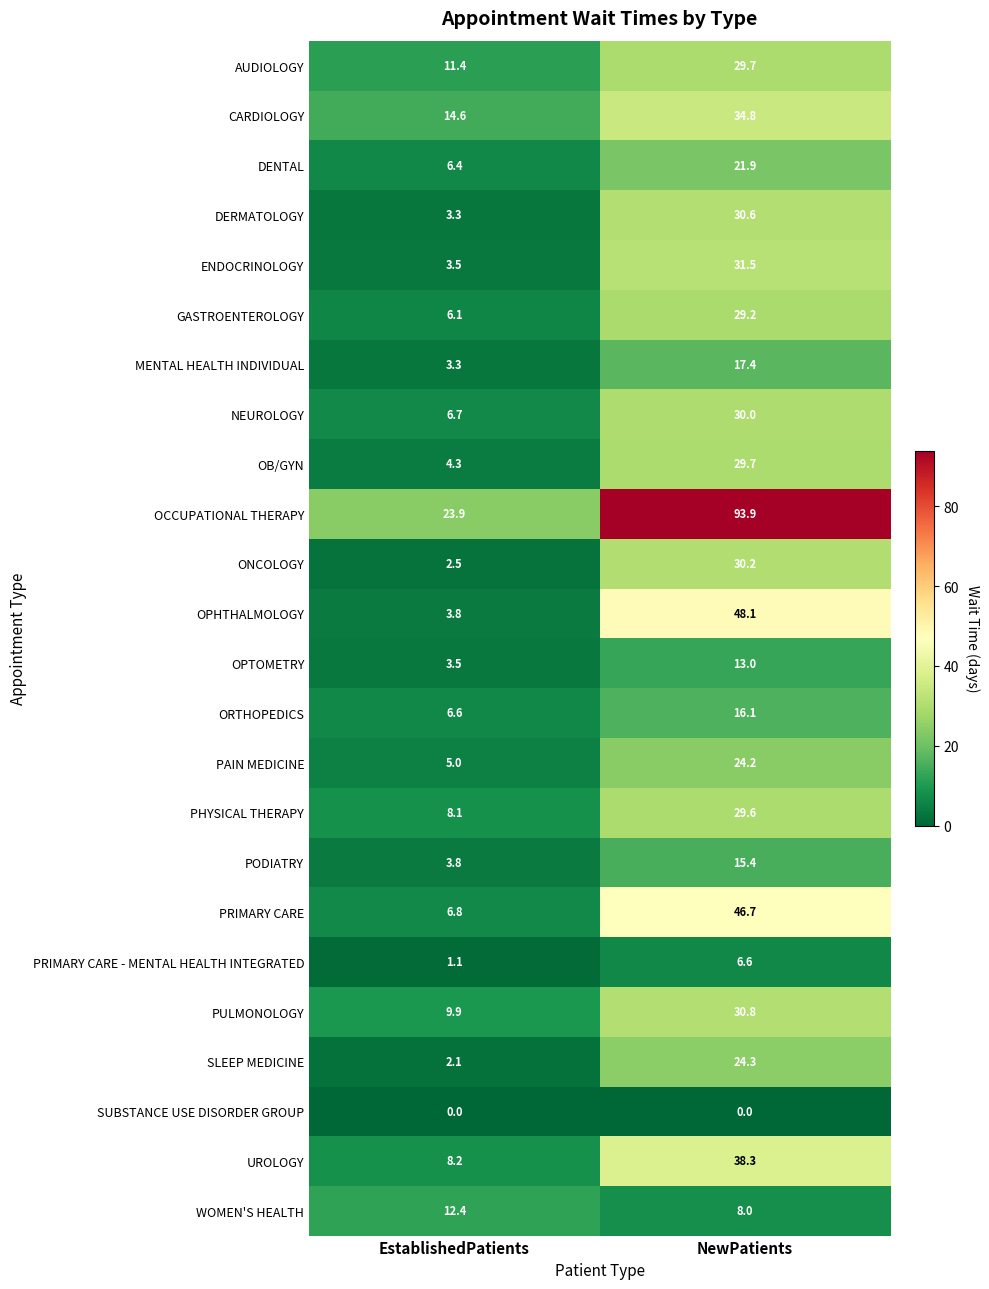

Is it true that DENTAL equals 9.9 at EstablishedPatients?

False